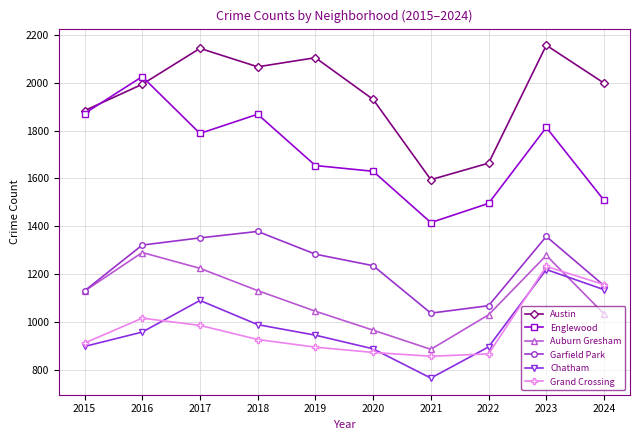

What is the difference between the second highest and minimum values in the Austin series?

548